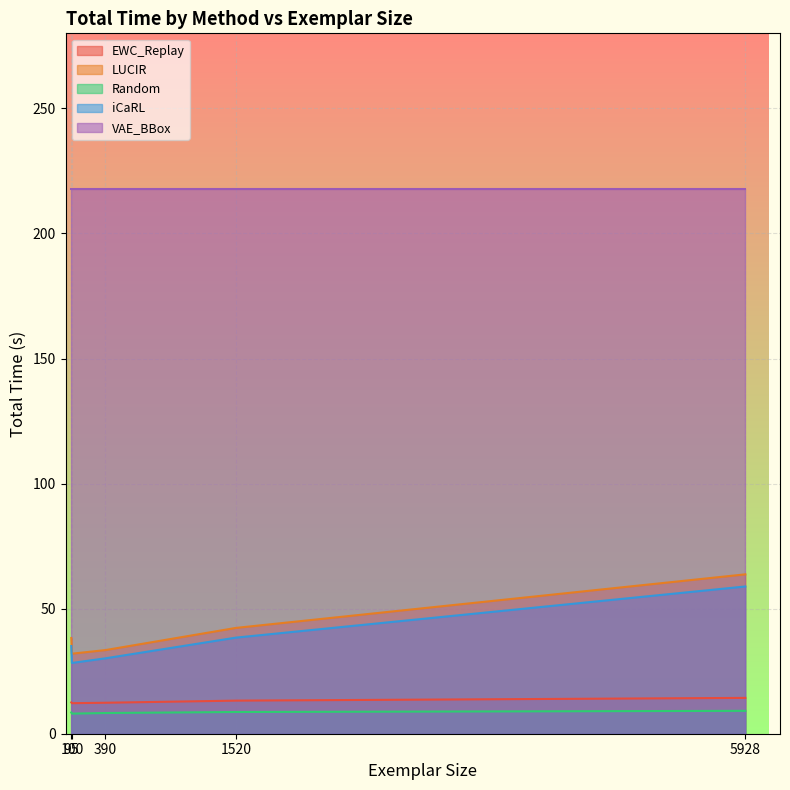

What is the minimum value shown in the chart?

8.0